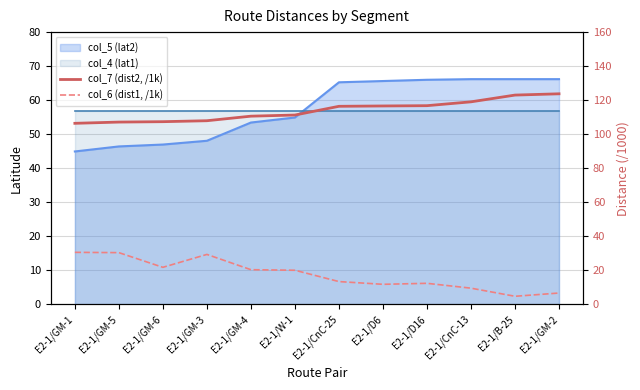

Is it true that col_7 (dist2, /1k) equals 184.0 at E2-1/D6?

False